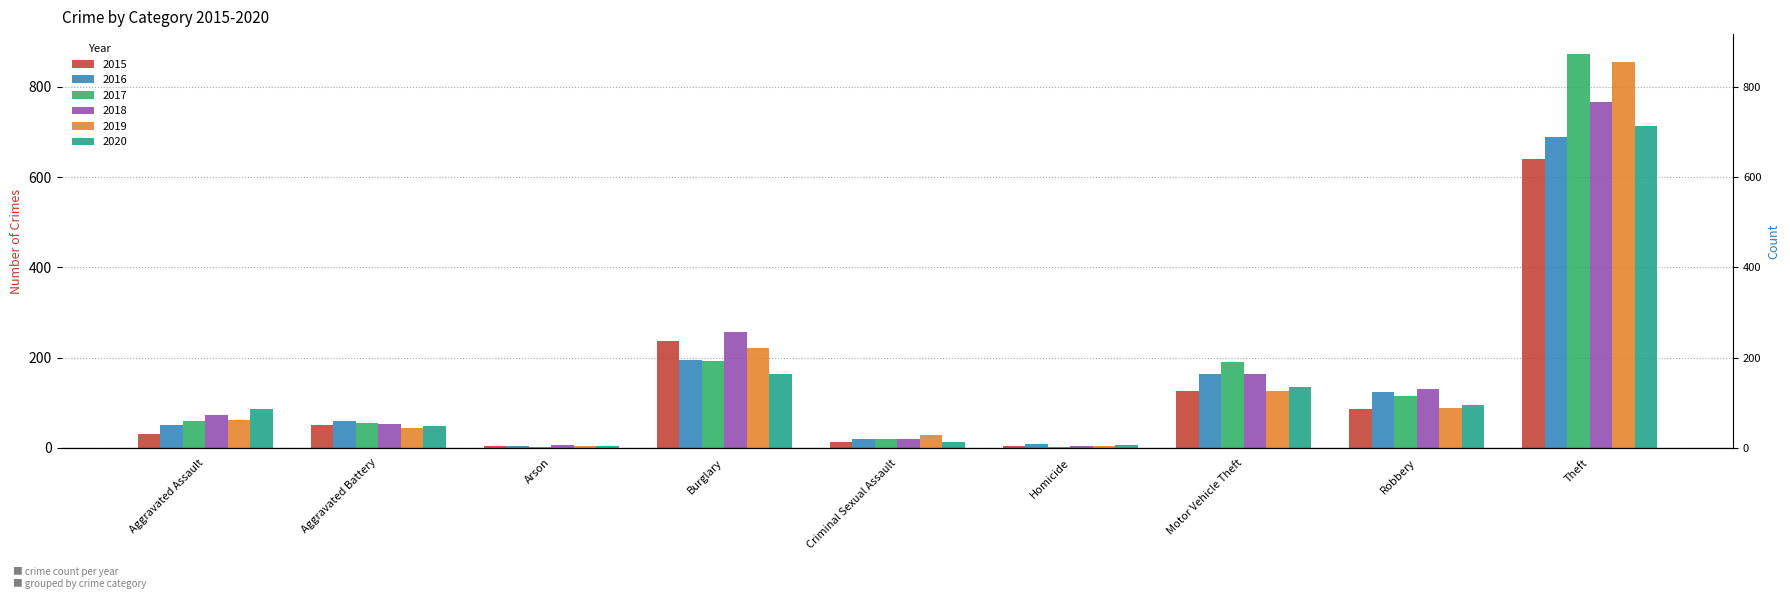

What is the difference between the 2018 values at Theft and Homicide?

762